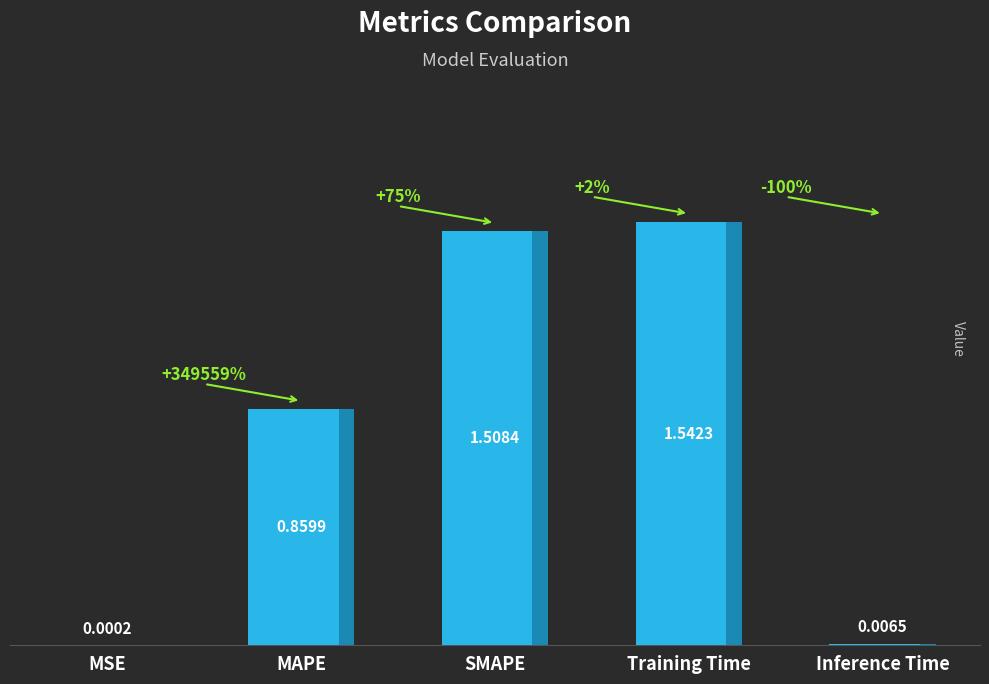

Which label corresponds to the largest value in the chart?

Training Time